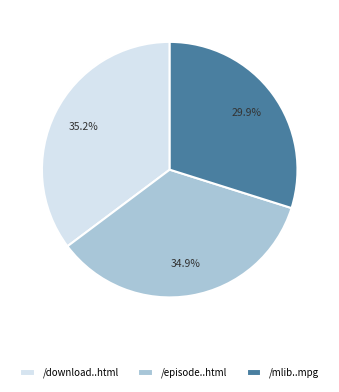

To the nearest percent, what is the difference between the largest and smallest slice percentages?

5%